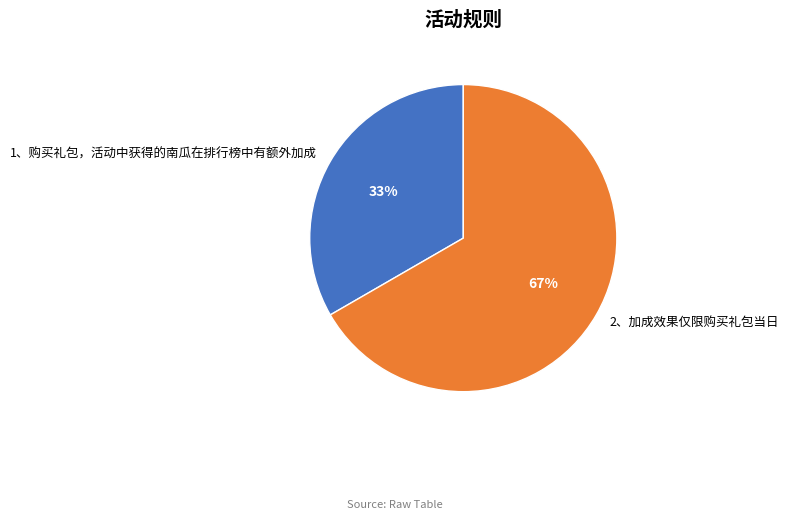

What is the smallest slice in the pie chart?

1、购买礼包，活动中获得的南瓜在排行榜中有额外加成